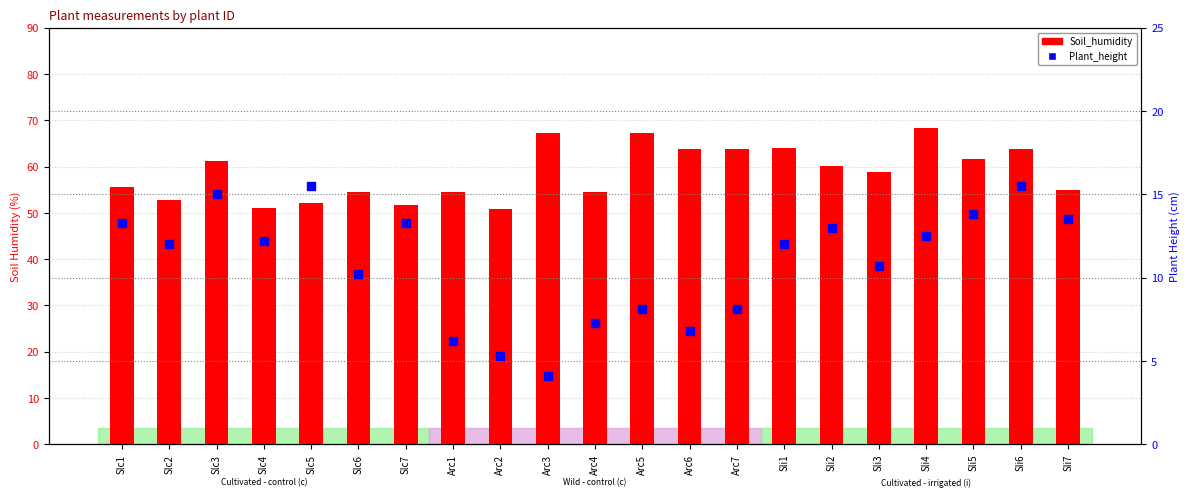

At which category is the sum across all series the highest?

Sli4